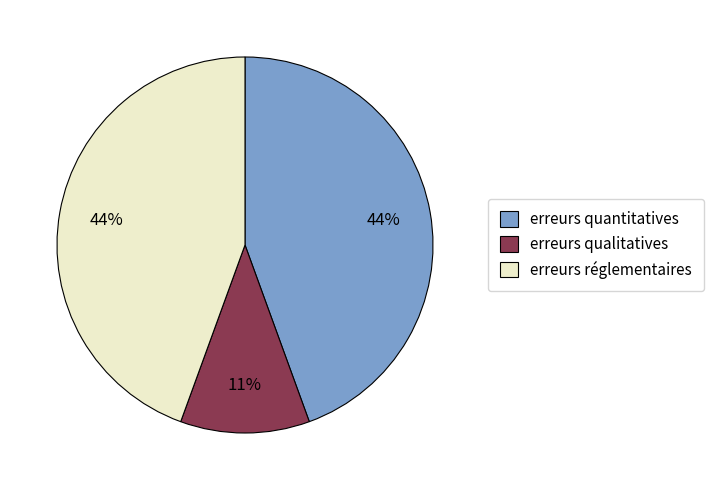

Is there any slice that represents more than half of the pie?

No